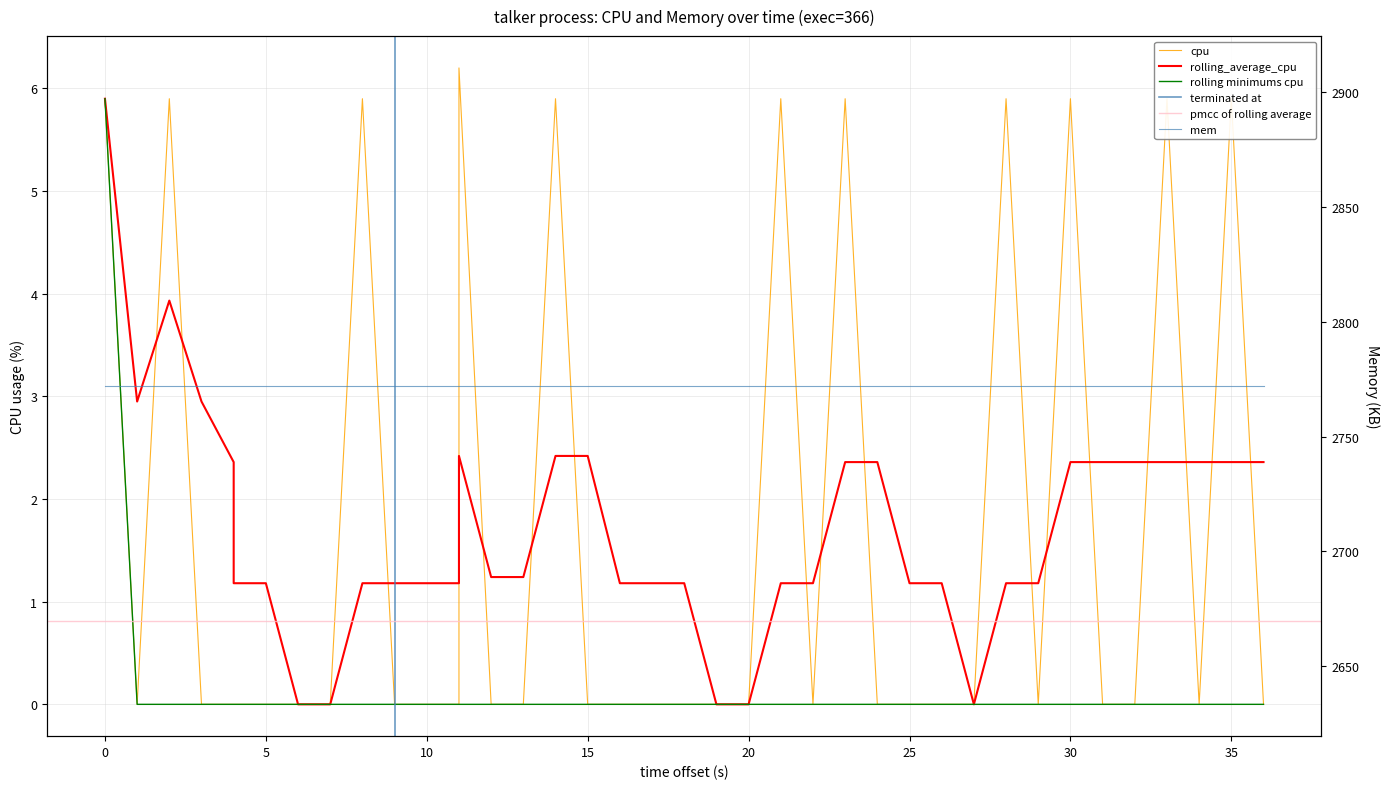

What is the difference between the values at 30 and 5?

5.9